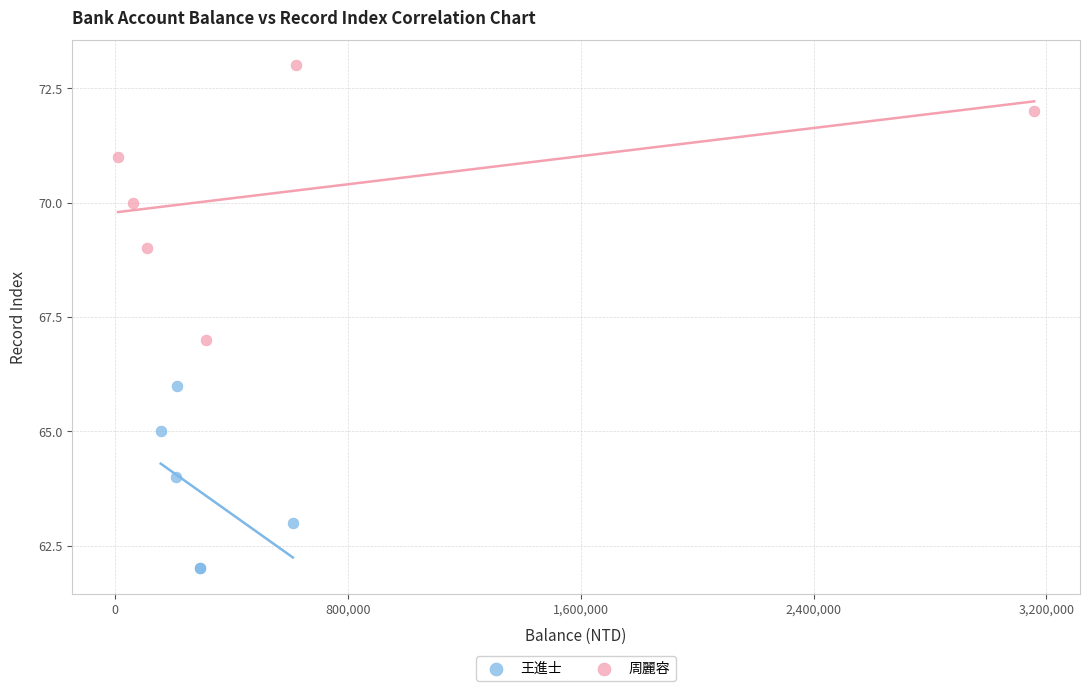

Which series reaches the maximum Y coordinate?

周麗容